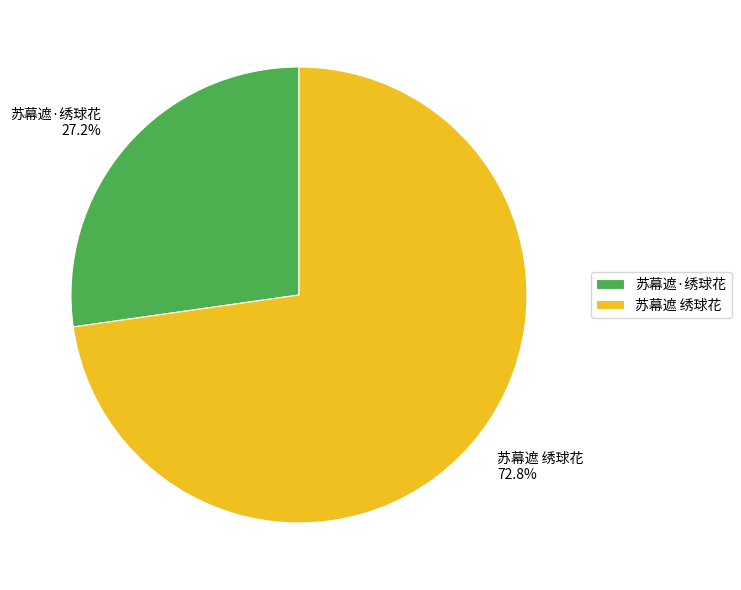

Is it true that 苏幕遮·绣球花 is 27% of the pie?

True